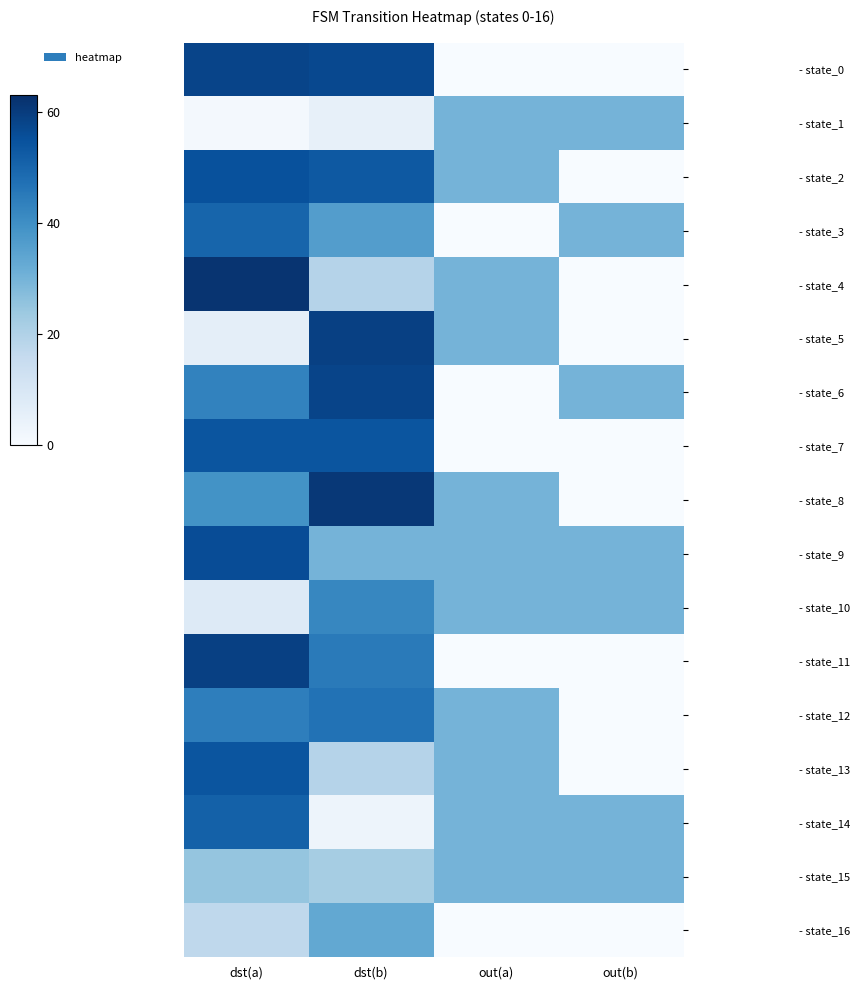

Reading right to left, list all the values displayed in this chart.

- state_0: out(b)=0	out(a)=0	dst(b)=57	dst(a)=58
- state_1: out(b)=30	out(a)=30	dst(b)=5	dst(a)=1
- state_2: out(b)=0	out(a)=30	dst(b)=53	dst(a)=55
- state_3: out(b)=30	out(a)=0	dst(b)=36	dst(a)=50
- state_4: out(b)=0	out(a)=30	dst(b)=19	dst(a)=62
- state_5: out(b)=0	out(a)=30	dst(b)=59	dst(a)=6
- state_6: out(b)=30	out(a)=0	dst(b)=58	dst(a)=43
- state_7: out(b)=0	out(a)=0	dst(b)=54	dst(a)=54
- state_8: out(b)=0	out(a)=30	dst(b)=61	dst(a)=39
- state_9: out(b)=30	out(a)=30	dst(b)=30	dst(a)=56
- state_10: out(b)=30	out(a)=30	dst(b)=42	dst(a)=8
- state_11: out(b)=0	out(a)=0	dst(b)=45	dst(a)=59
- state_12: out(b)=0	out(a)=30	dst(b)=47	dst(a)=44
- state_13: out(b)=0	out(a)=30	dst(b)=19	dst(a)=54
- state_14: out(b)=30	out(a)=30	dst(b)=3	dst(a)=51
- state_15: out(b)=30	out(a)=30	dst(b)=22	dst(a)=25
- state_16: out(b)=0	out(a)=0	dst(b)=33	dst(a)=17